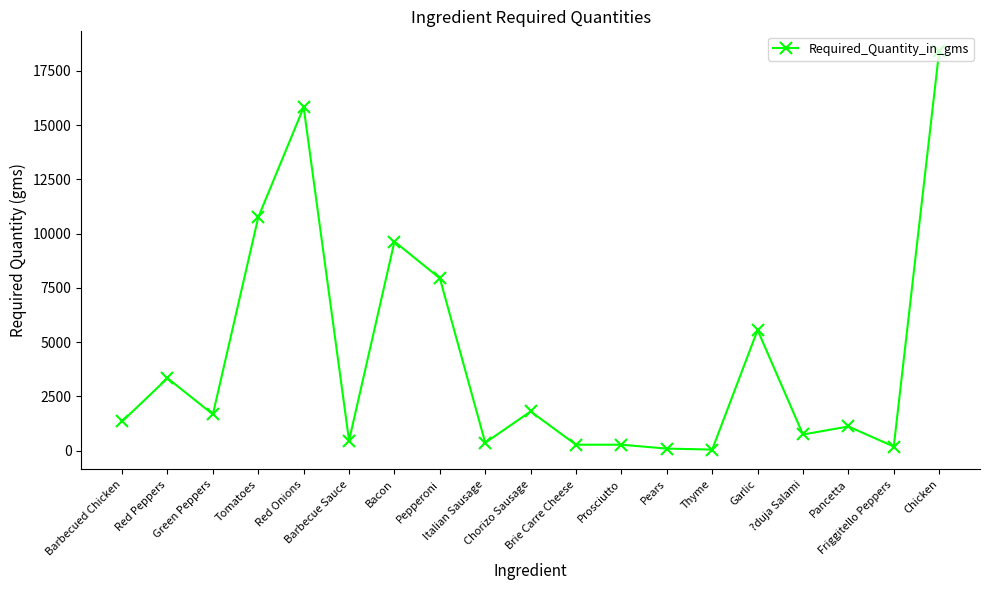

What is the average value?

4198